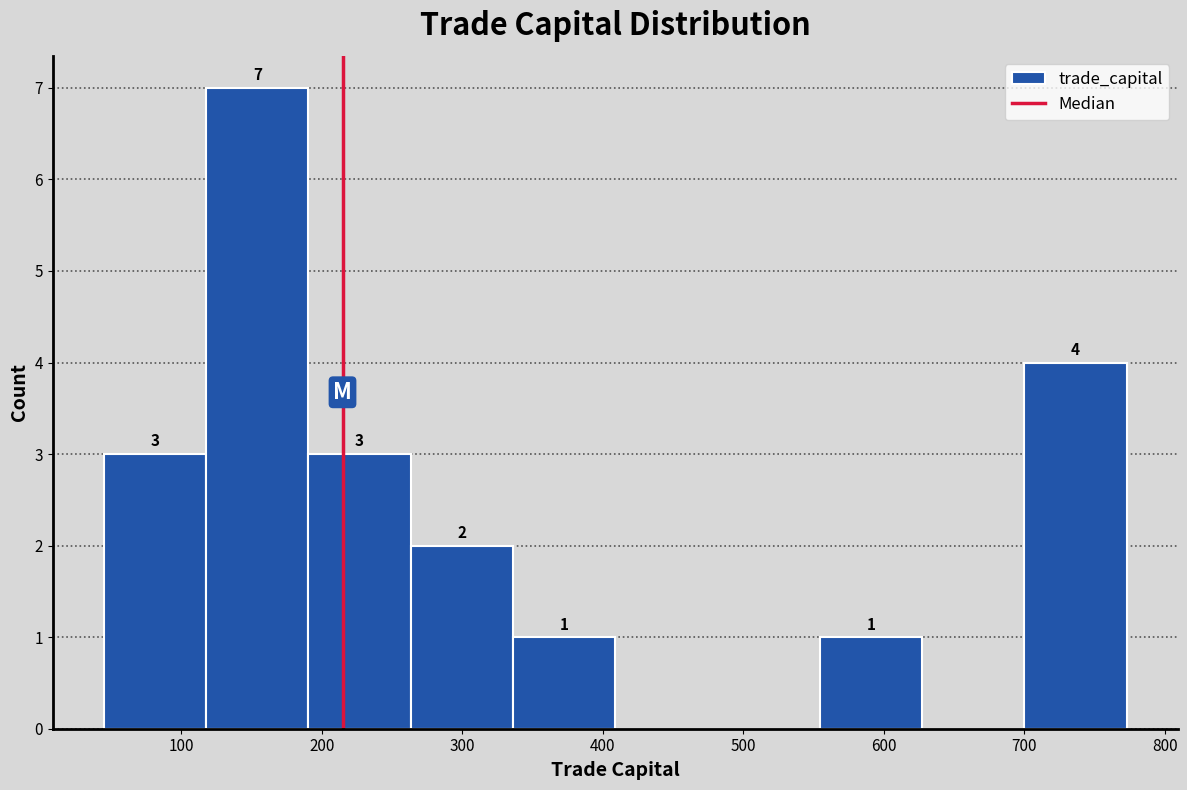

Over which range of the x-axis is the bar tallest?

120 to 190